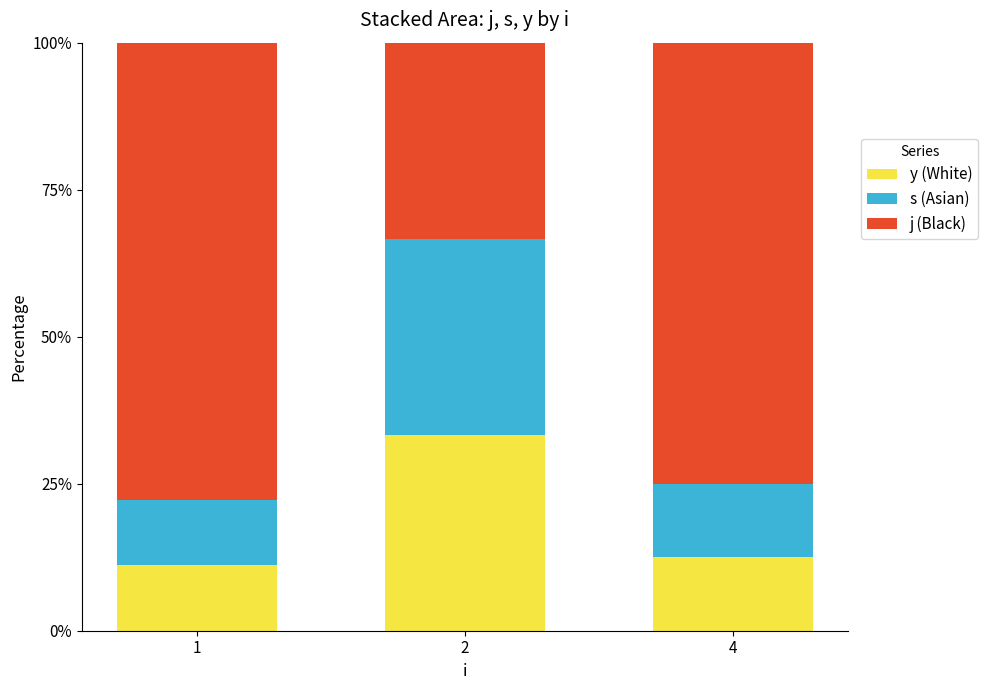

Reading left to right, what are the values for y (White)?

11.1	33.3	12.5